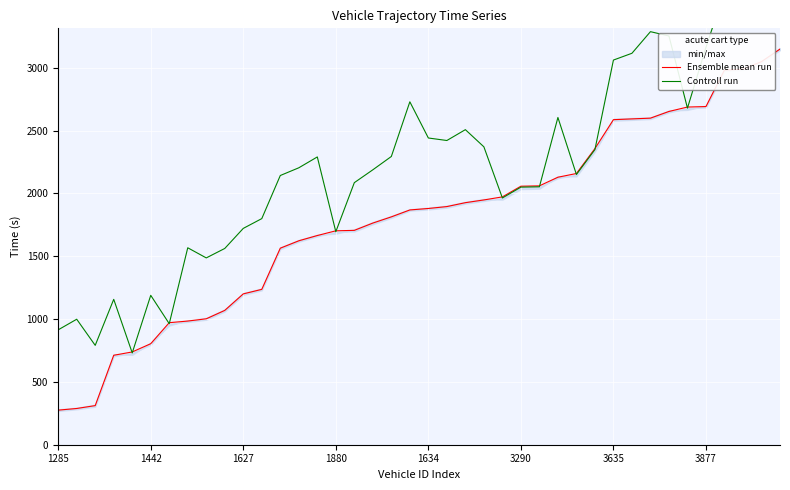

The Controll run series shows 2820.0 at 12. True or false?

False